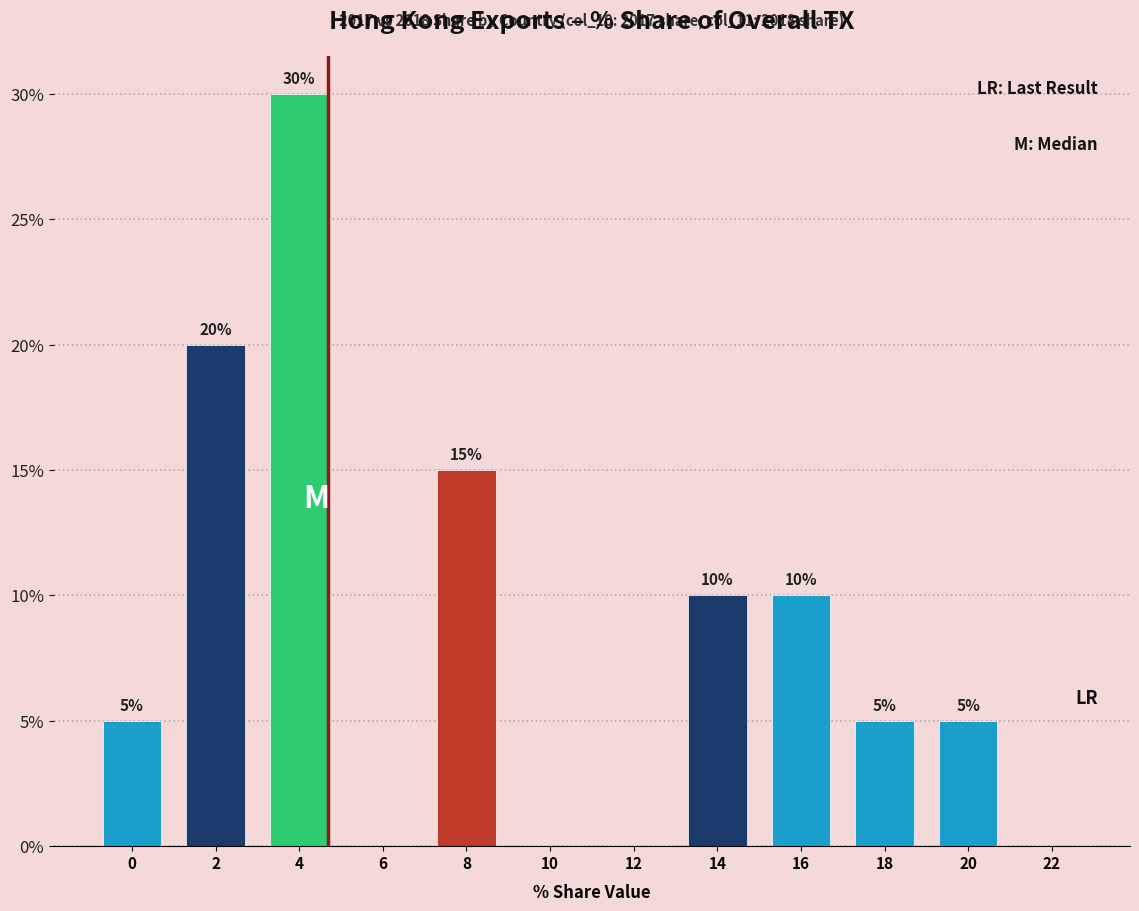

Reading left to right, extract all data points from this chart.

0=5	2=20	4=30	6=0	8=15	10=0	12=0	14=10	16=10	18=5	20=5	22=0